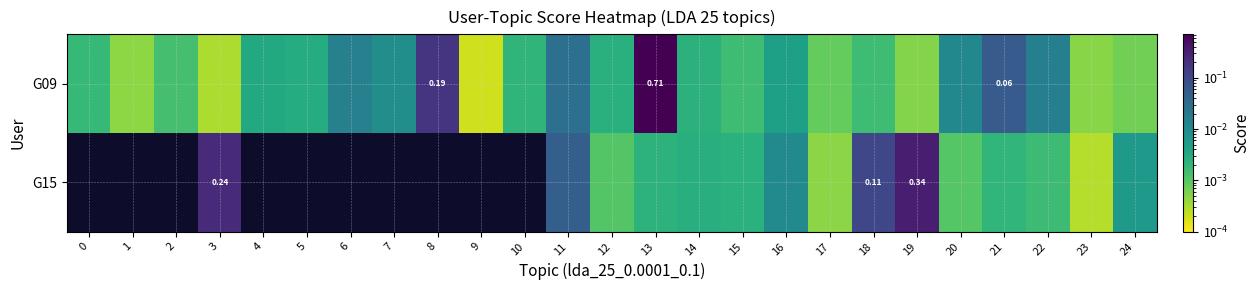

Where is G09 nearest to the value 0?

9